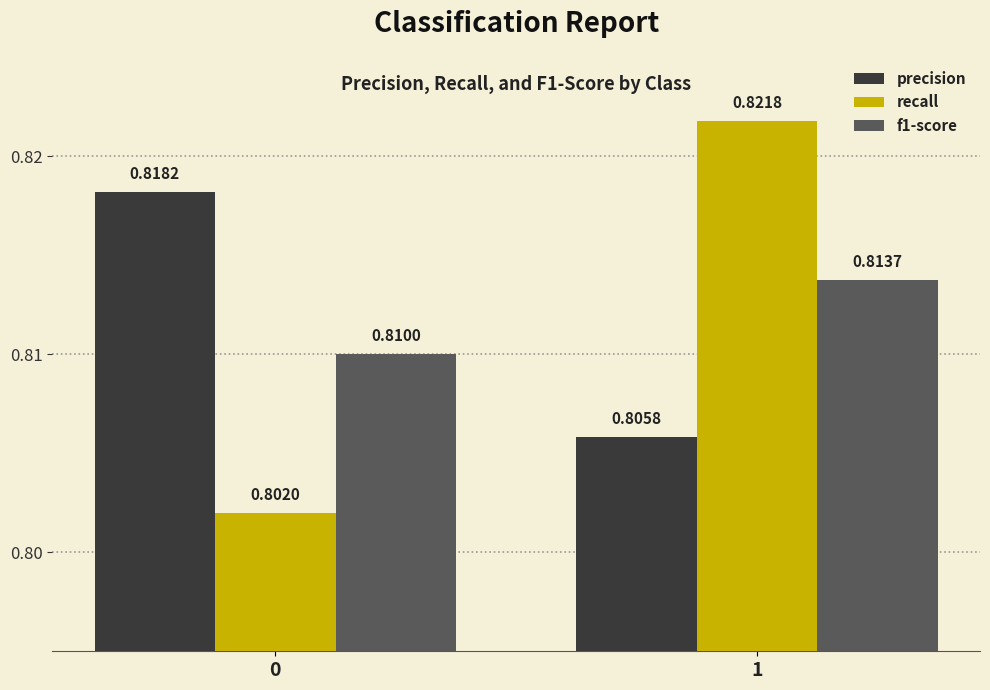

What is the total value across all series at 1?

2.4